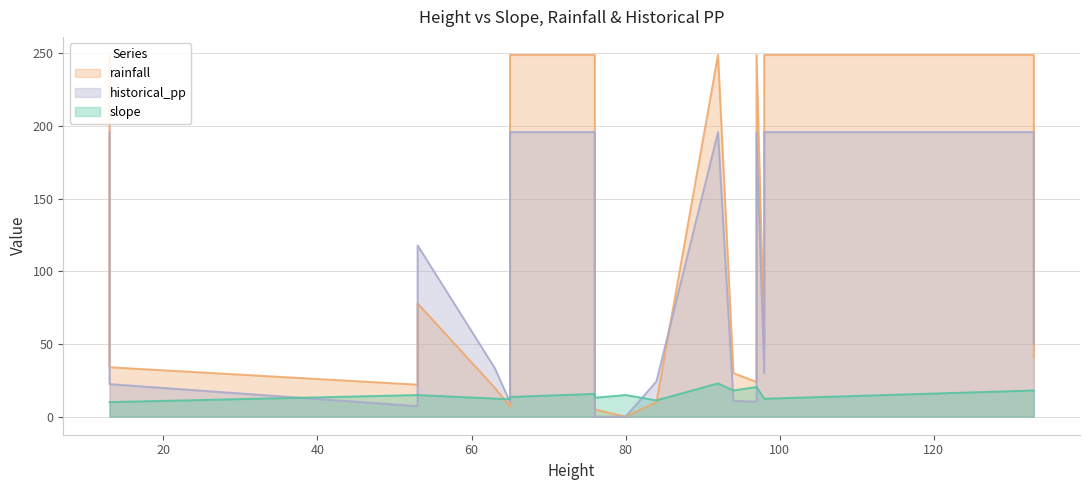

Is it true that slope equals 35.6 at Ff?

False